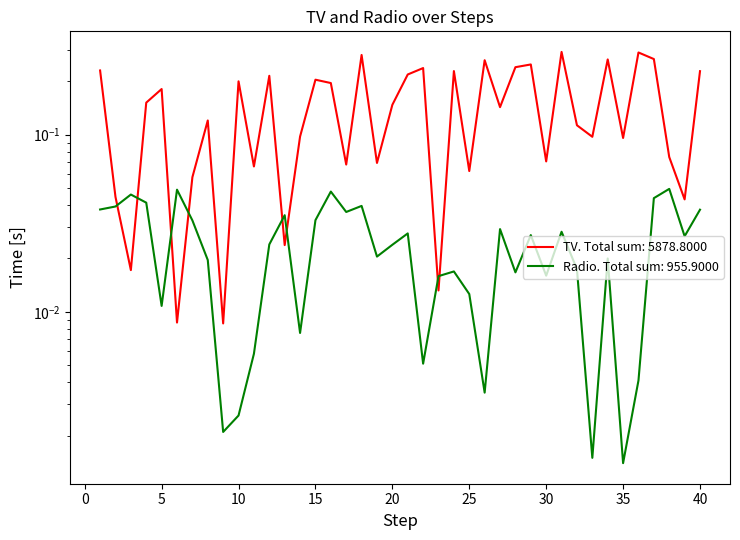

True or false: Radio has a value of 0.0 at 32.

False